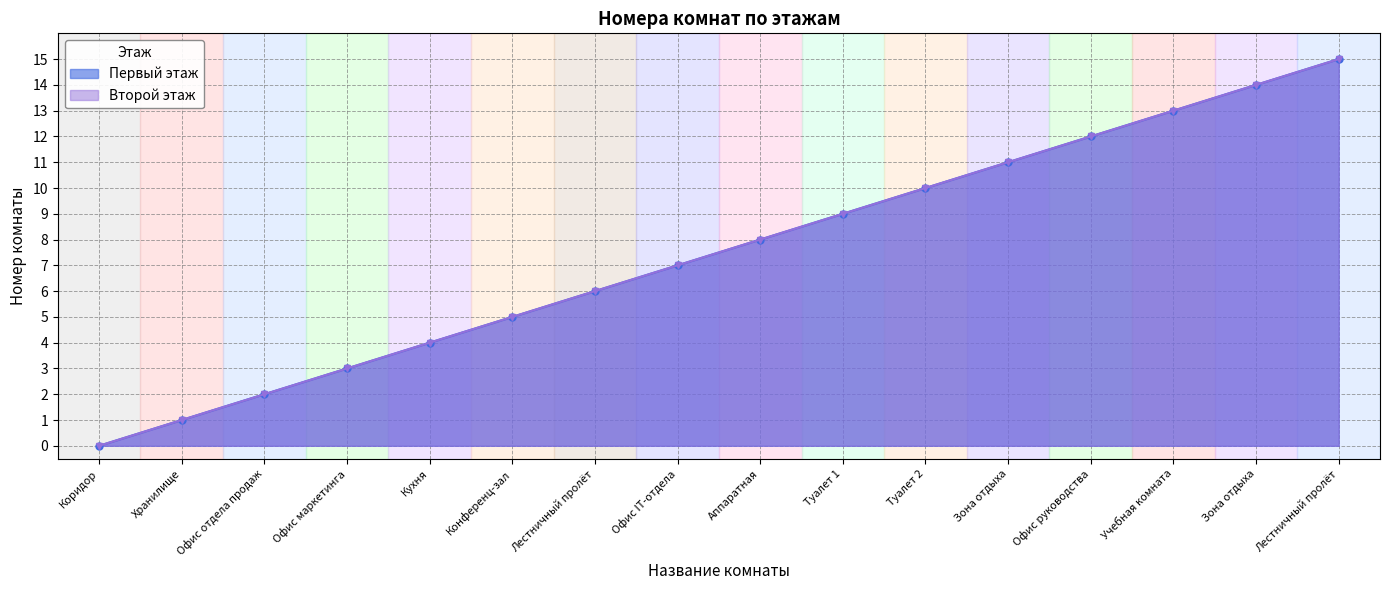

The Второй этаж series shows 23 at Зона отдыха. True or false?

False